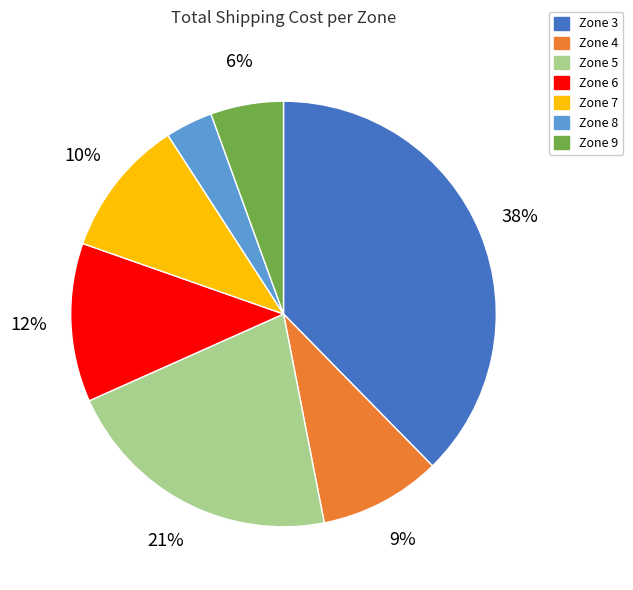

Which has a higher value, Zone 8 or Zone 4?

Zone 4